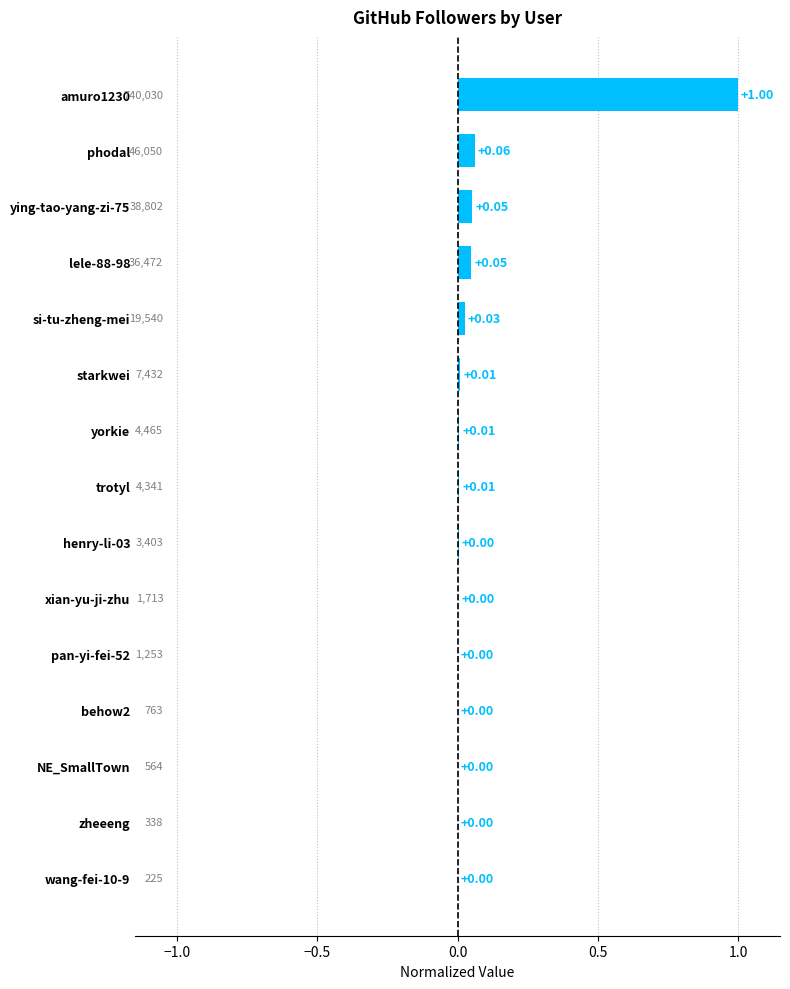

What is the change in value from amuro1230 to henry-li-03?

-1.0